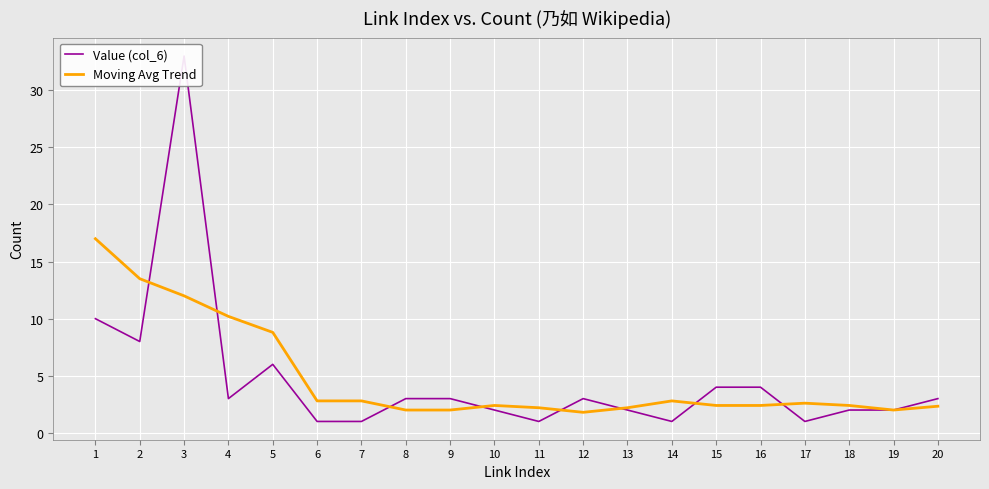

Reading right to left, extract all data points from this chart.

Value (col_6): 20=3.0	19=2.0	18=2.0	17=1.0	16=4.0	15=4.0	14=1.0	13=2.0	12=3.0	11=1.0	10=2.0	9=3.0	8=3.0	7=1.0	6=1.0	5=6.0	4=3.0	3=33.0	2=8.0	1=10.0
Moving Avg Trend: 20=2.3	19=2.0	18=2.4	17=2.6	16=2.4	15=2.4	14=2.8	13=2.2	12=1.8	11=2.2	10=2.4	9=2.0	8=2.0	7=2.8	6=2.8	5=8.8	4=10.2	3=12.0	2=13.5	1=17.0